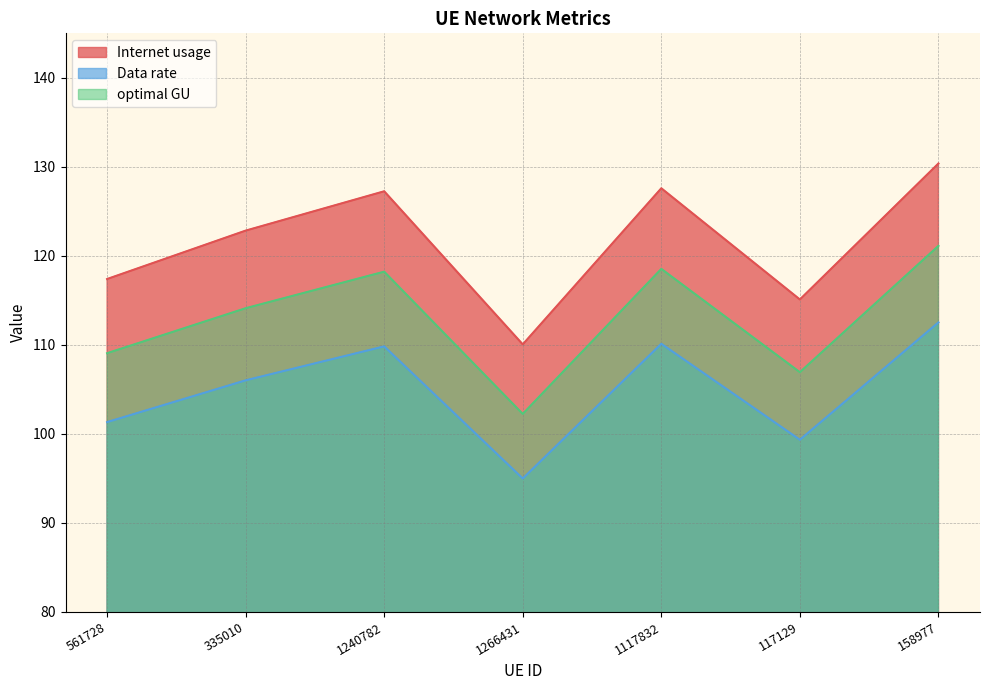

True or false: optimal GU and Internet usage cross at least once.

False